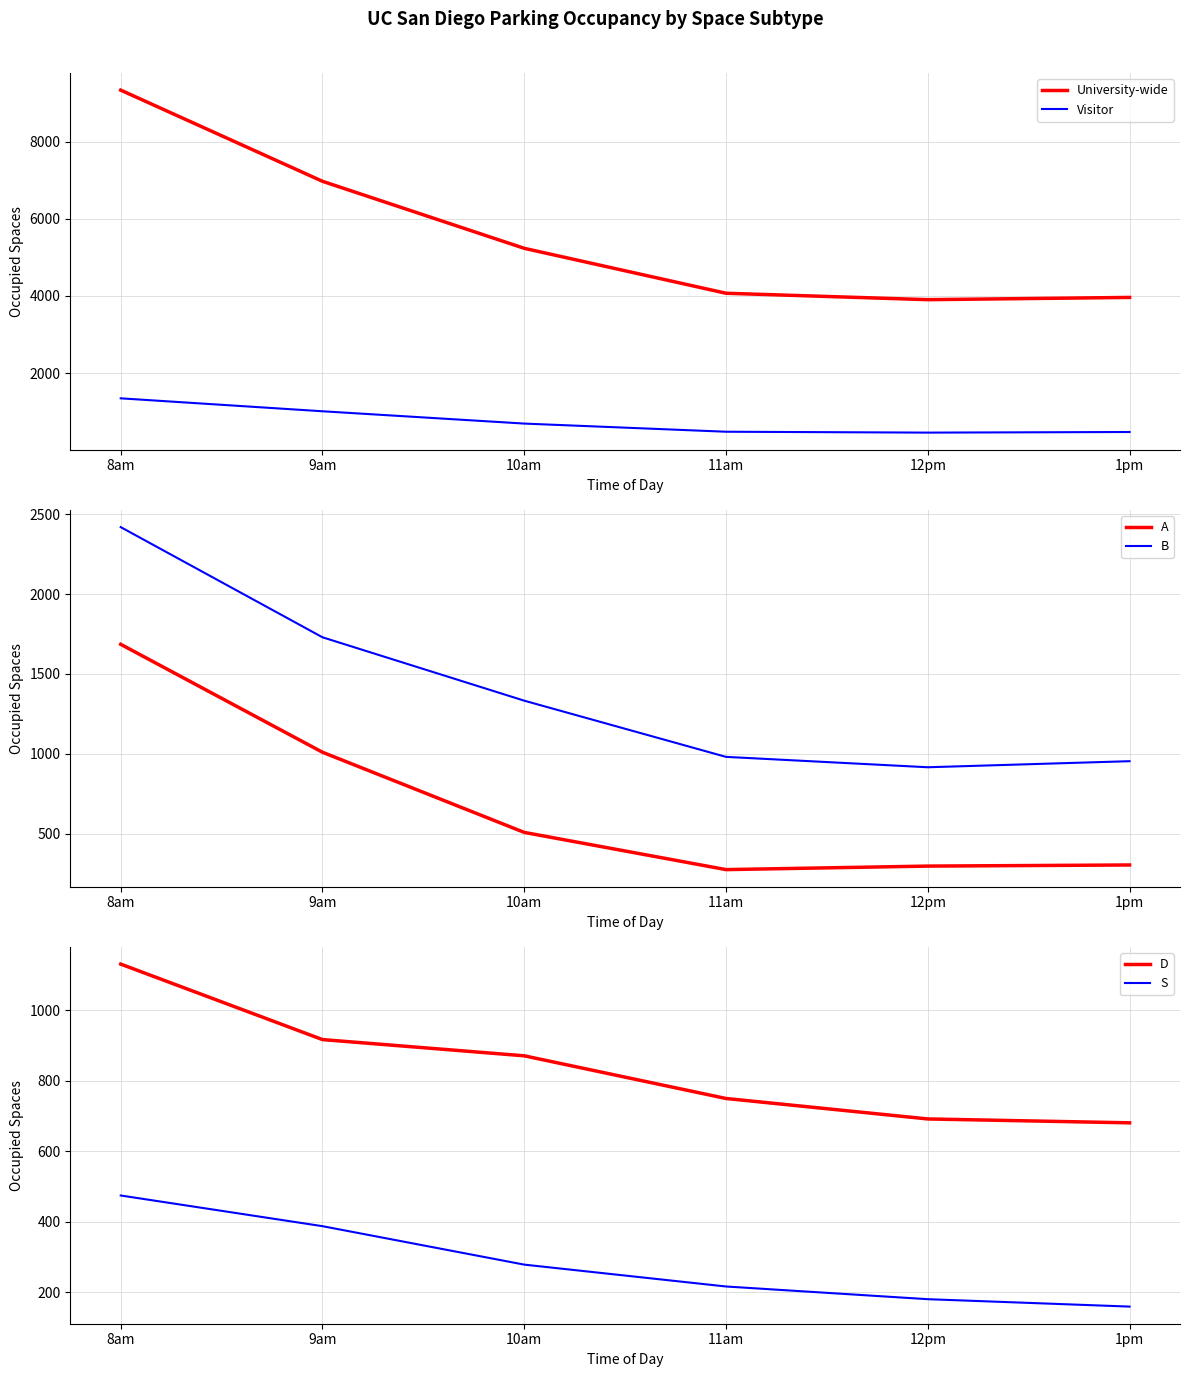

What is the difference between the maximum and second lowest values in the A series?

1389